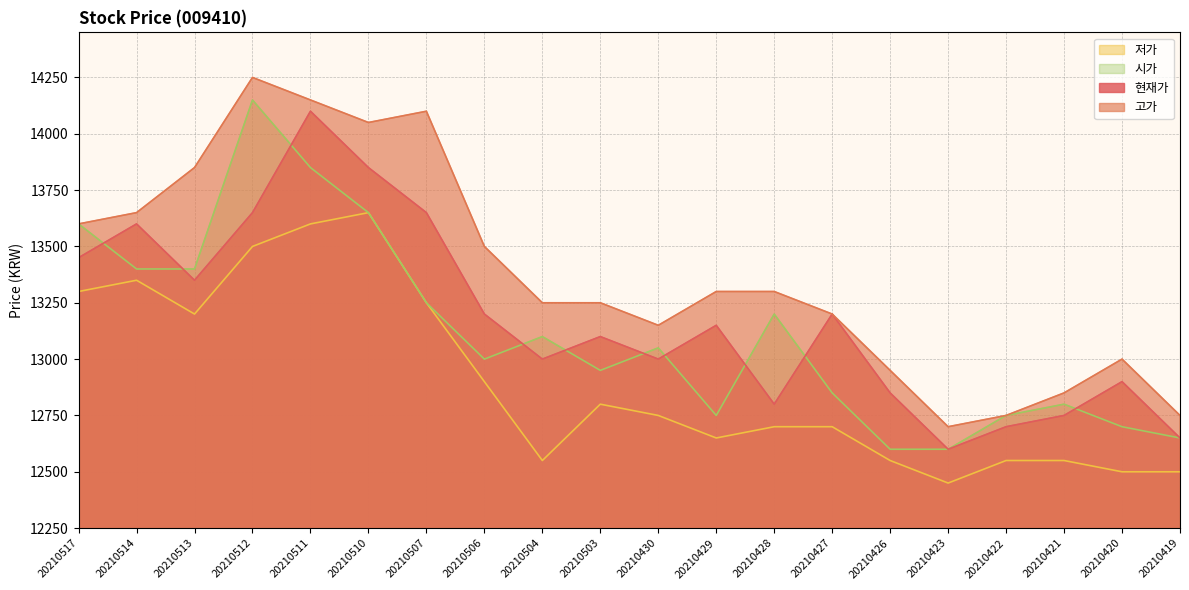

At which category does the chart reach its minimum across all series?

20210423